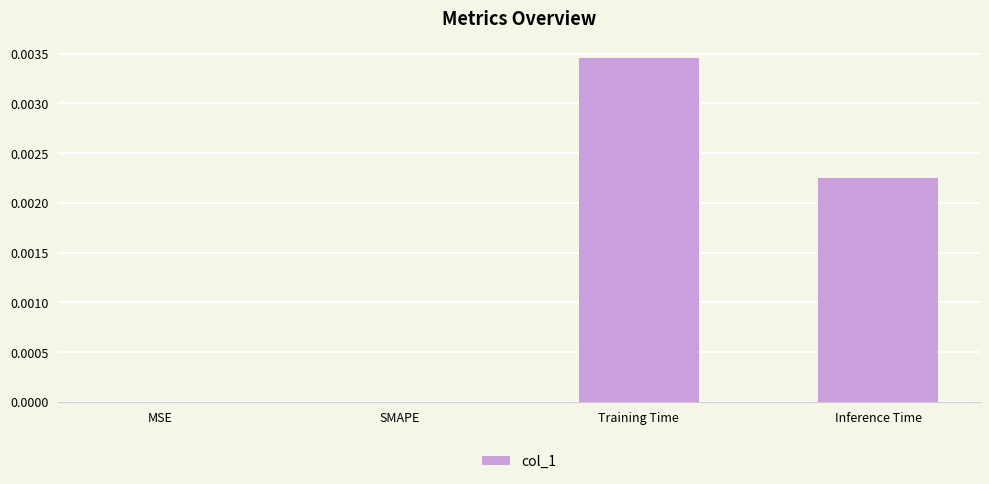

Which has a higher value, Training Time or SMAPE?

Training Time